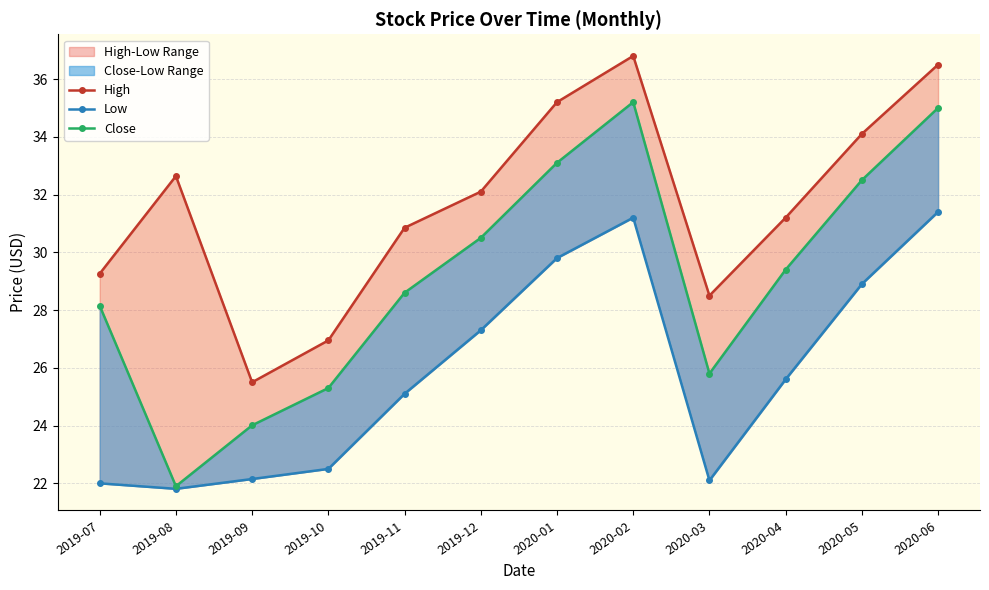

Between 2019-08 and 2020-06, which series saw the biggest shift?

Close